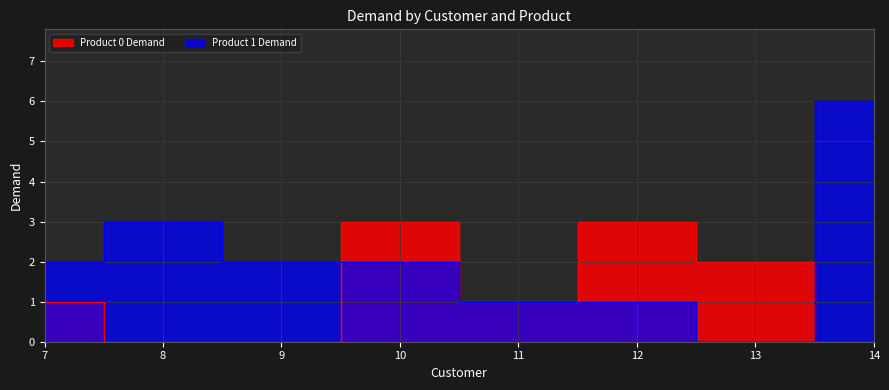

Where does the Product 1 Demand series first go above 2?

8